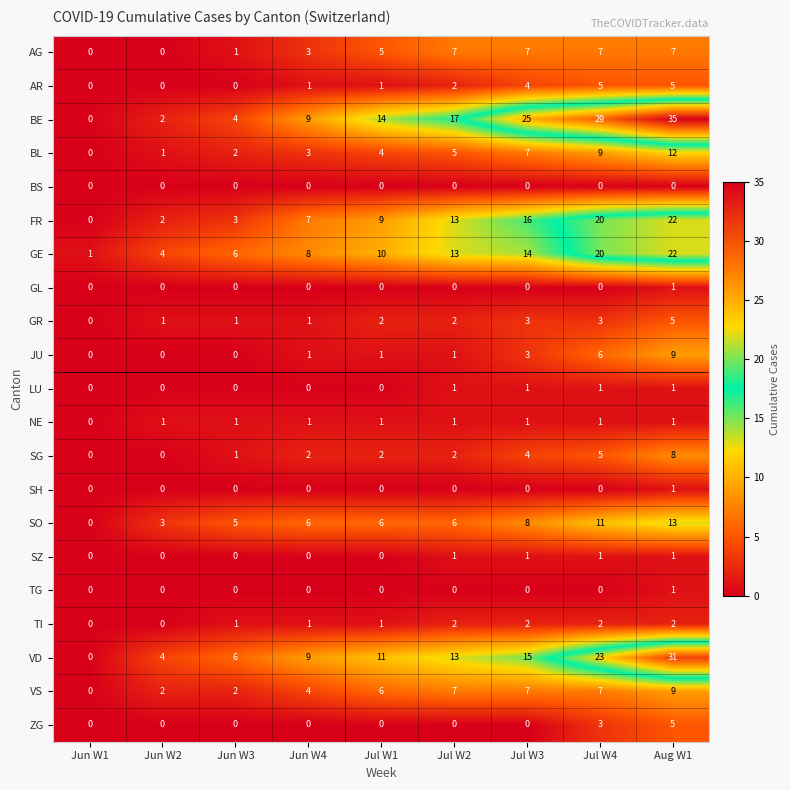

Which category has the lowest value in the BE series?

Jun W1